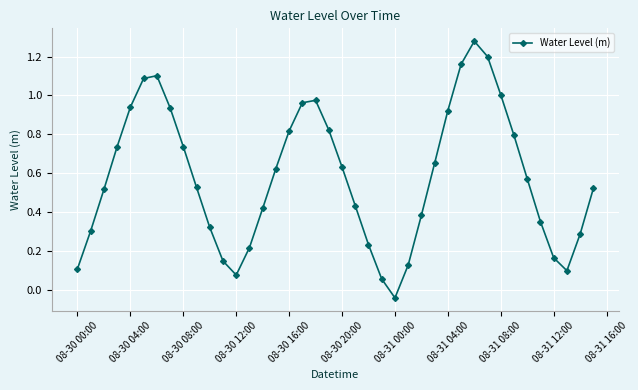

What is the sum of all values?

23.2